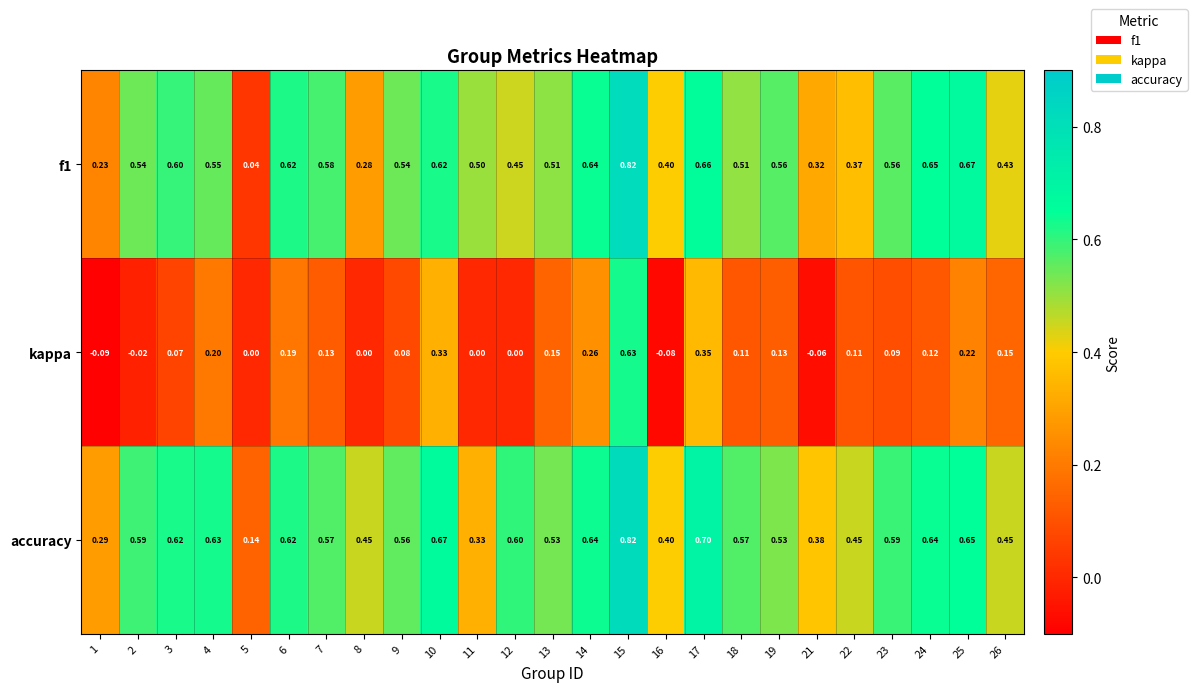

At how many categories does at least one series exceed 0?

25